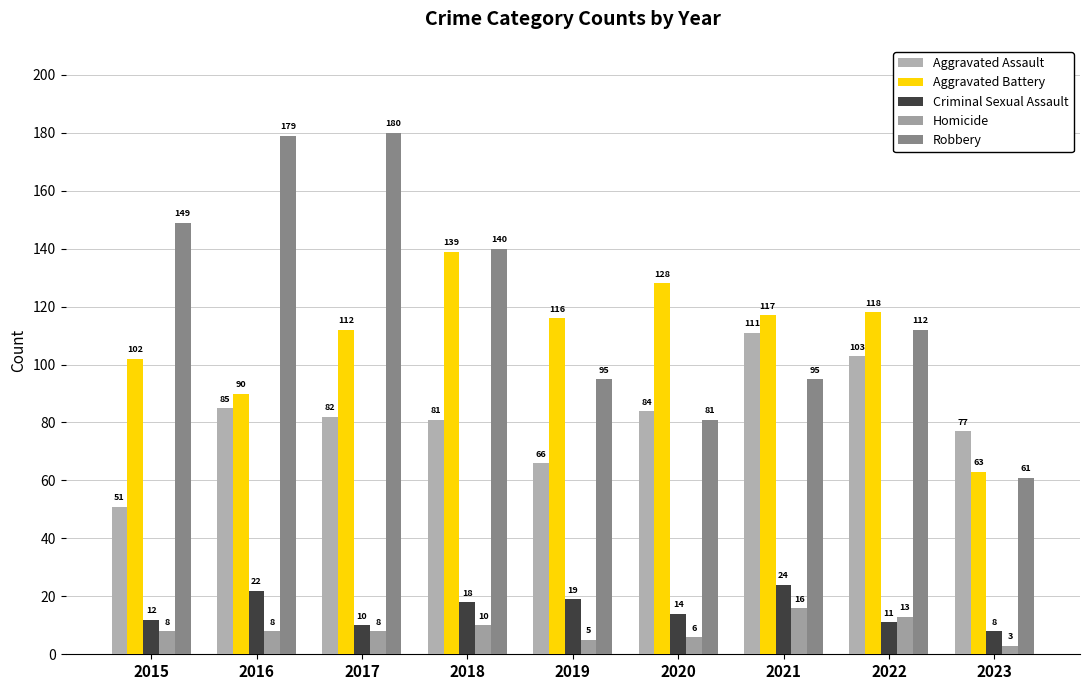

Reading right to left, what are all the values shown in this chart?

Aggravated Assault: 77	103	111	84	66	81	82	85	51
Aggravated Battery: 63	118	117	128	116	139	112	90	102
Criminal Sexual Assault: 8	11	24	14	19	18	10	22	12
Homicide: 3	13	16	6	5	10	8	8	8
Robbery: 61	112	95	81	95	140	180	179	149